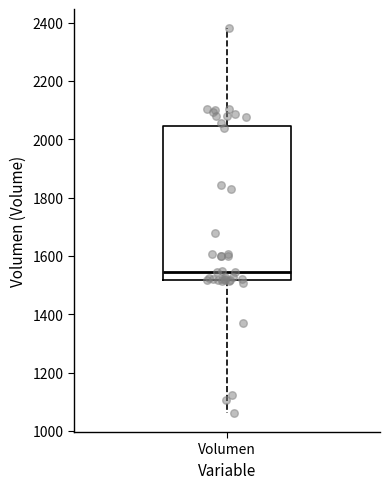

Transcribe this box plot: give where the median line is, the range the box spans, and where the two whiskers end, as read against the y-axis. The values are not printed on the chart, so give them approximately, as read against the axis.

median 1540, box 1520 to 2040, whiskers 1060 to 2380